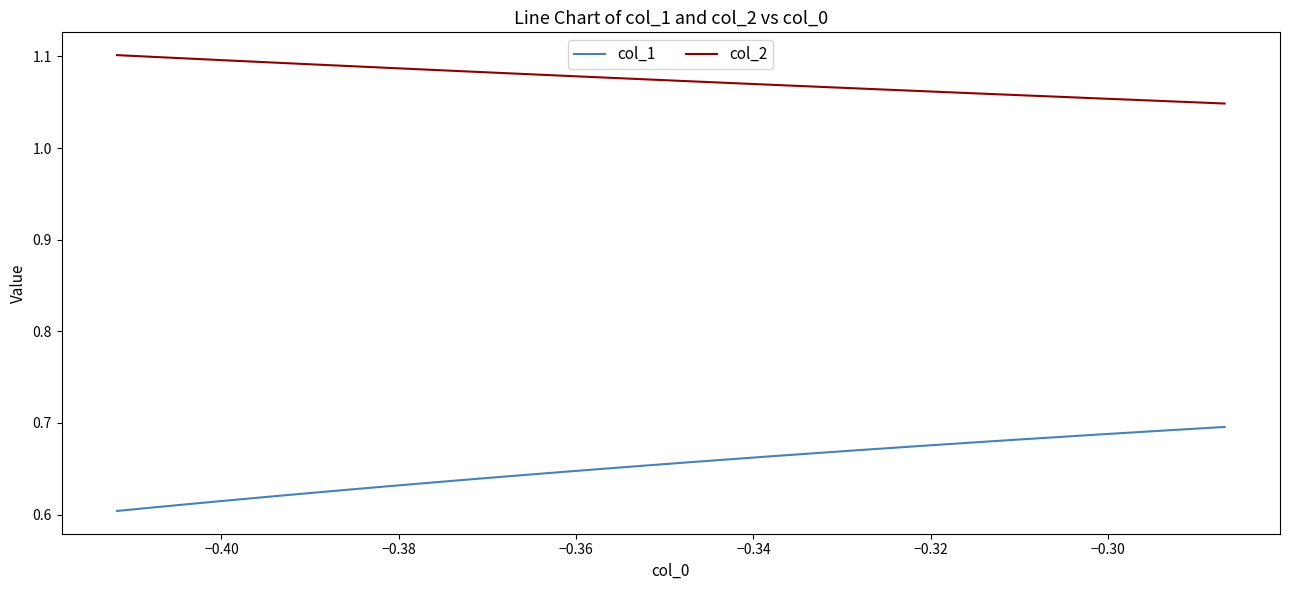

Which series has the widest spread of values?

col_1